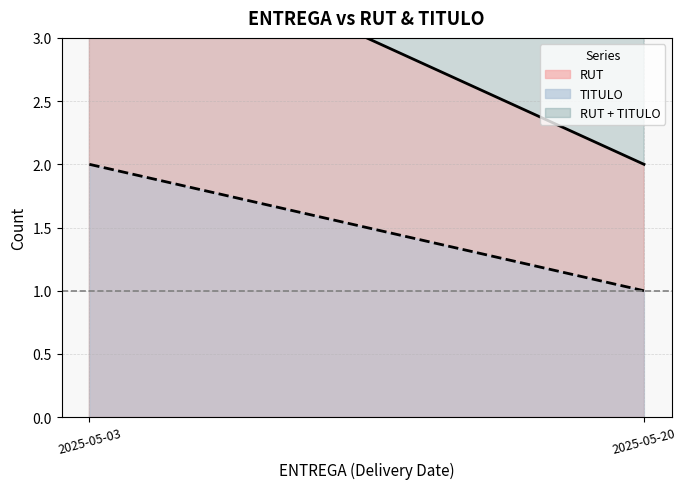

What is the sum of all RUT values?

6